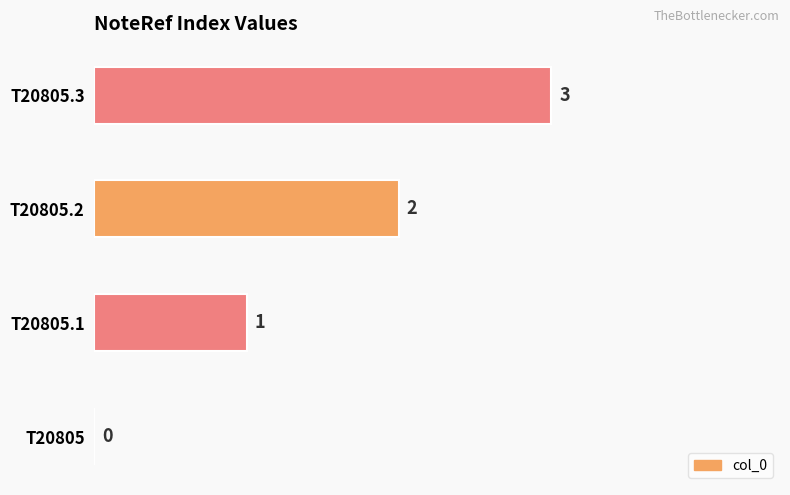

True or false: the data shows 1 at T20805.1.

True